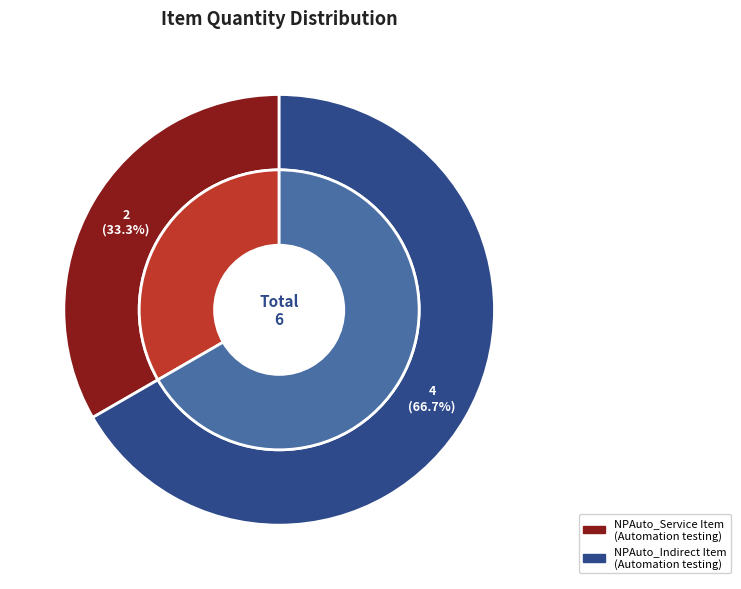

True or false: NPAuto_Service Item (Automation testing) accounts for 46% of the total.

False